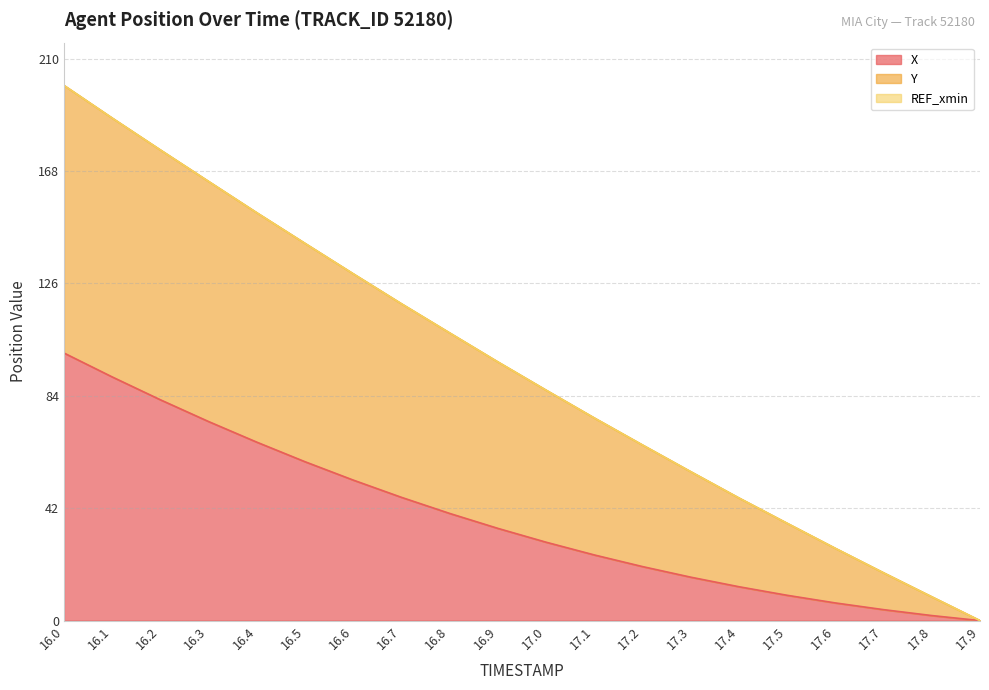

True or false: Y and X cross at least once.

False